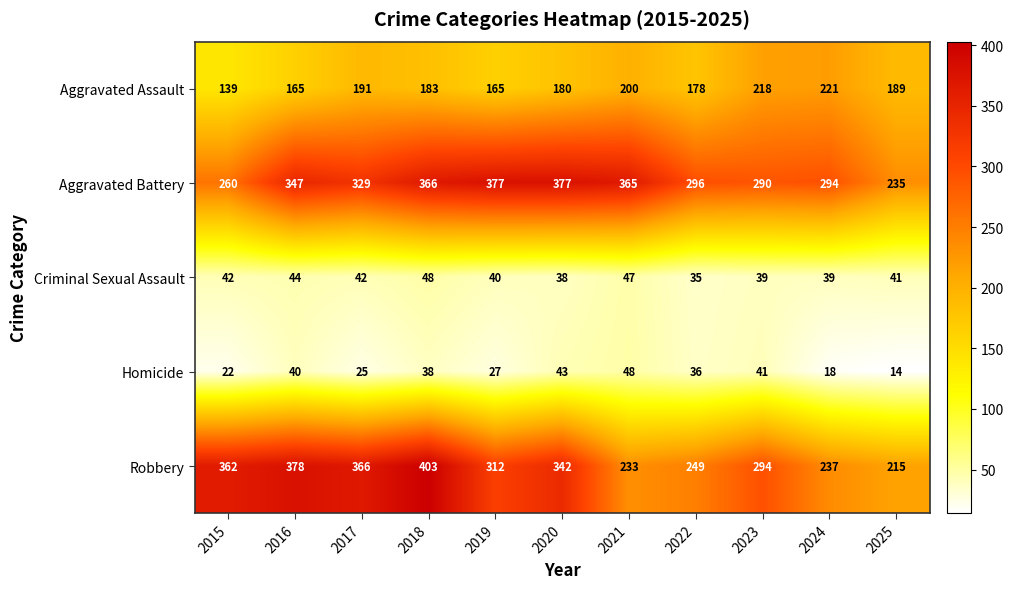

Which series changed the most between 2016 and 2017?

Aggravated Assault